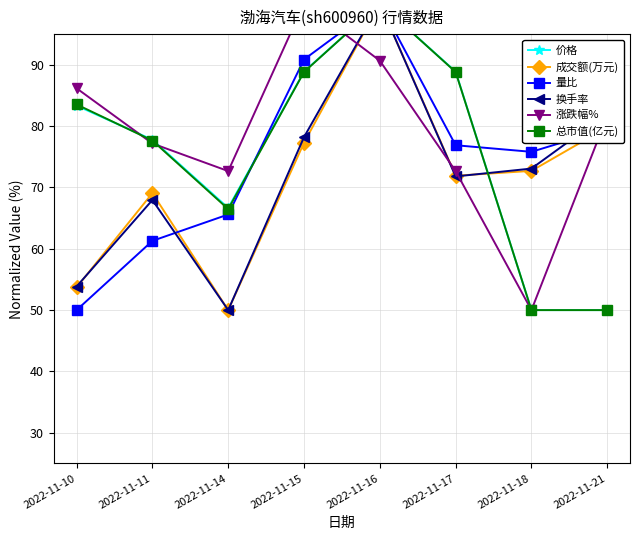

What is the value of the 总市值(亿元) point at the 6th from the left?

88.8